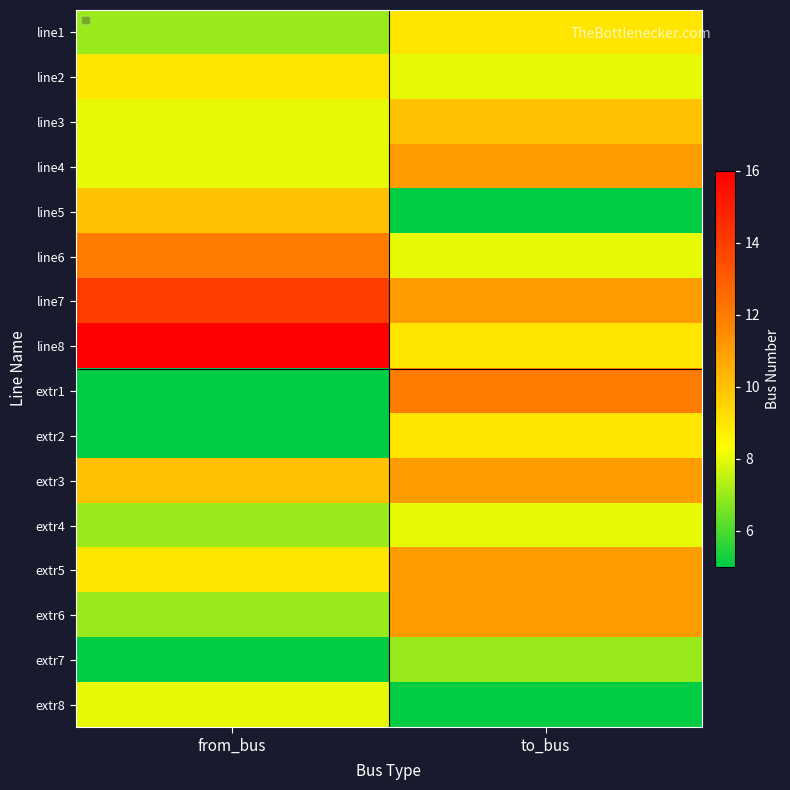

List the series in order of their peak value, lowest first.

extr7, extr4, extr8, line1, line2, extr2, line3, line5, line4, extr3, extr5, extr6, line6, extr1, line7, line8